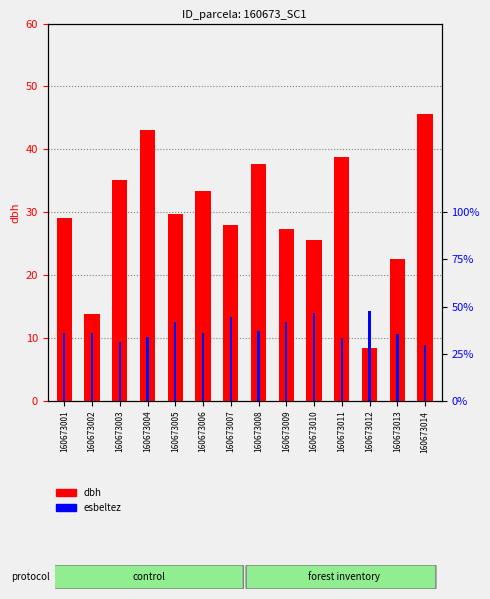

What is the difference between the second highest and minimum values in the esbeltez series?

17.2